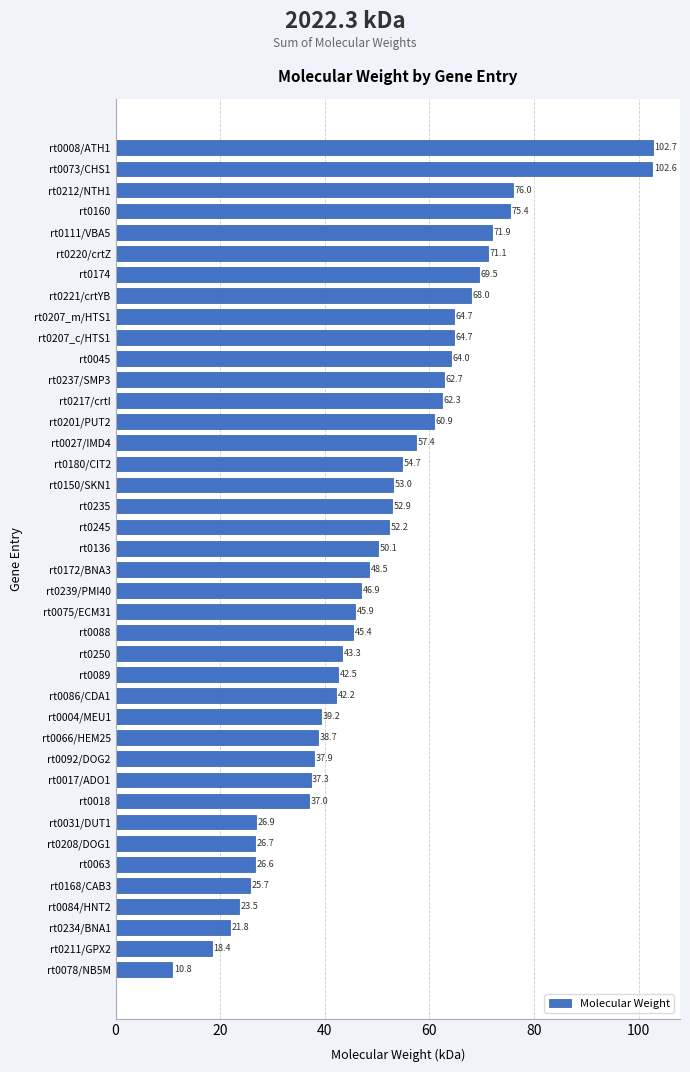

Reading top to bottom, transcribe all the data shown in this chart.

102.7	102.6	76.0	75.4	71.9	71.1	69.5	68.0	64.7	64.7	64.0	62.7	62.3	60.9	57.4	54.7	53.0	52.9	52.2	50.1	48.5	46.9	45.9	45.4	43.3	42.5	42.2	39.2	38.7	37.9	37.3	37.0	26.9	26.7	26.6	25.7	23.5	21.8	18.4	10.8